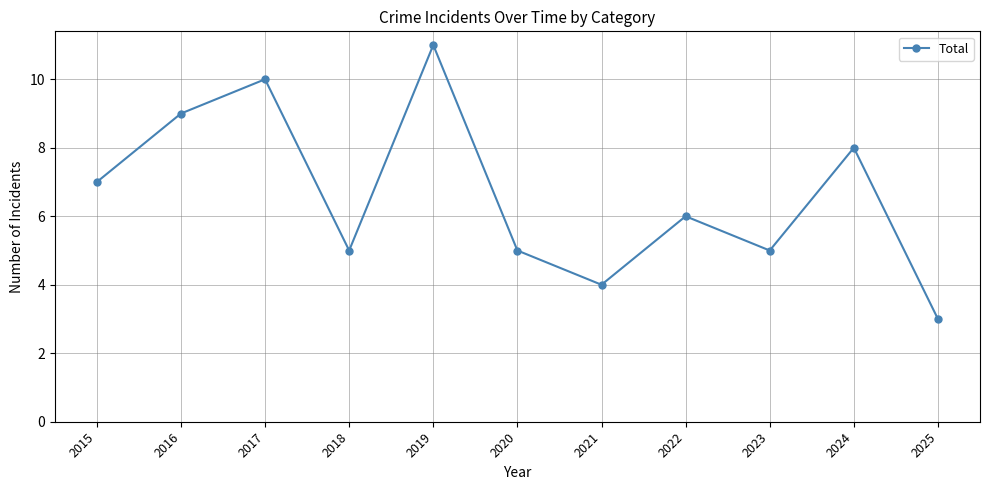

Where is the first local minimum?

2018